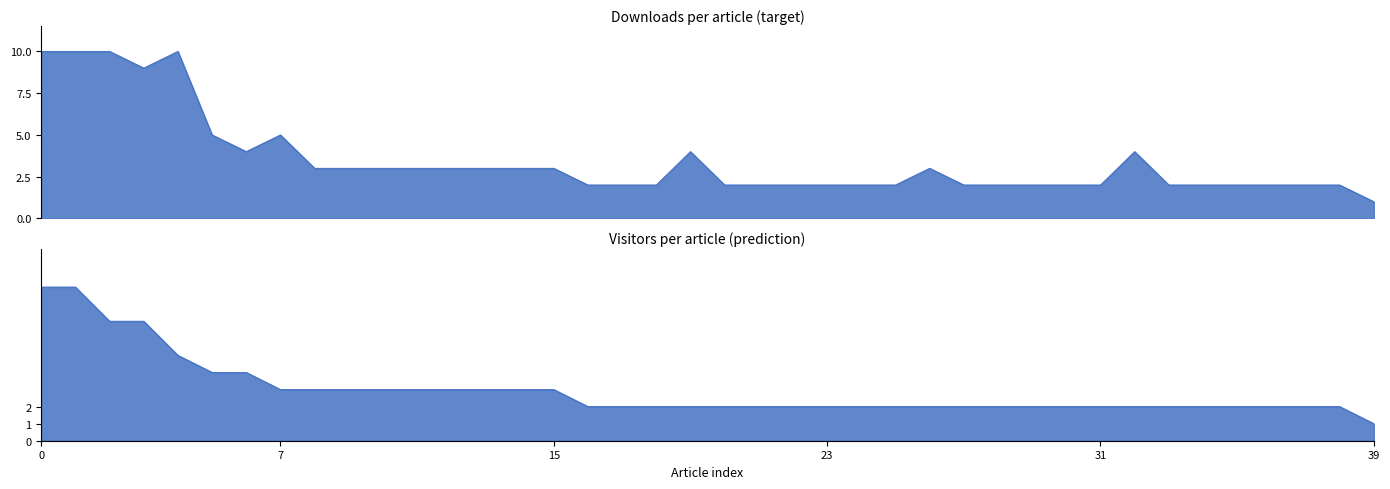

How many lines are shown in the chart?

2